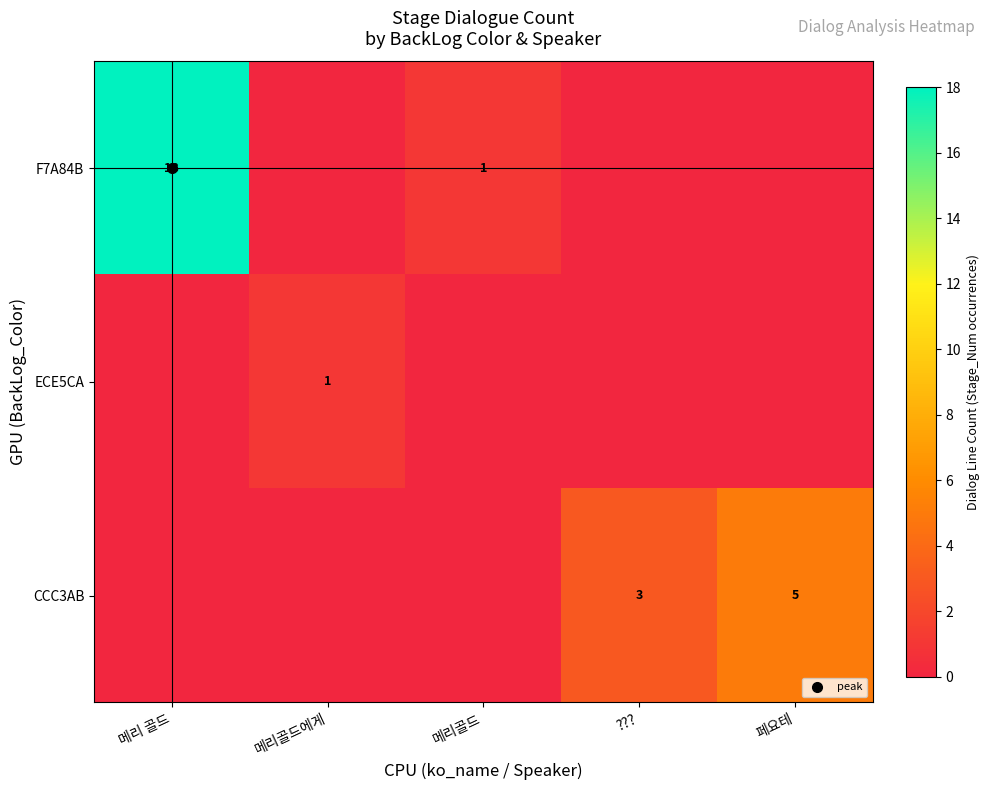

The CCC3AB series shows 1.6 at 페요테. True or false?

False